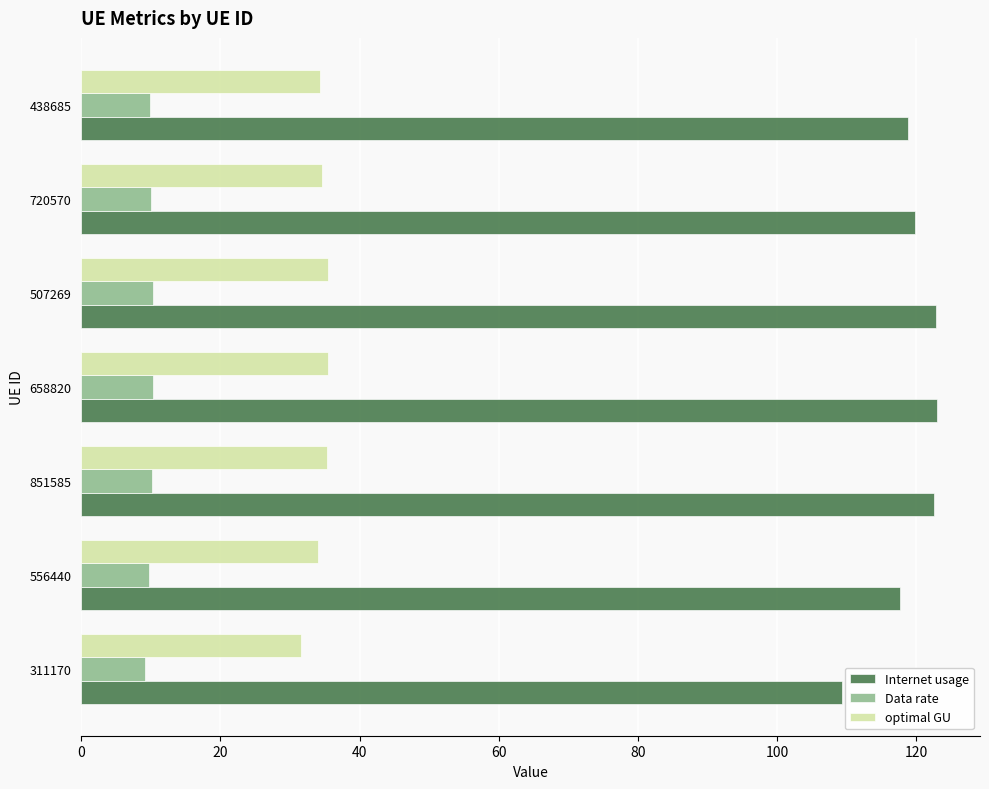

What are all the series names shown in the legend?

Internet usage, Data rate, optimal GU